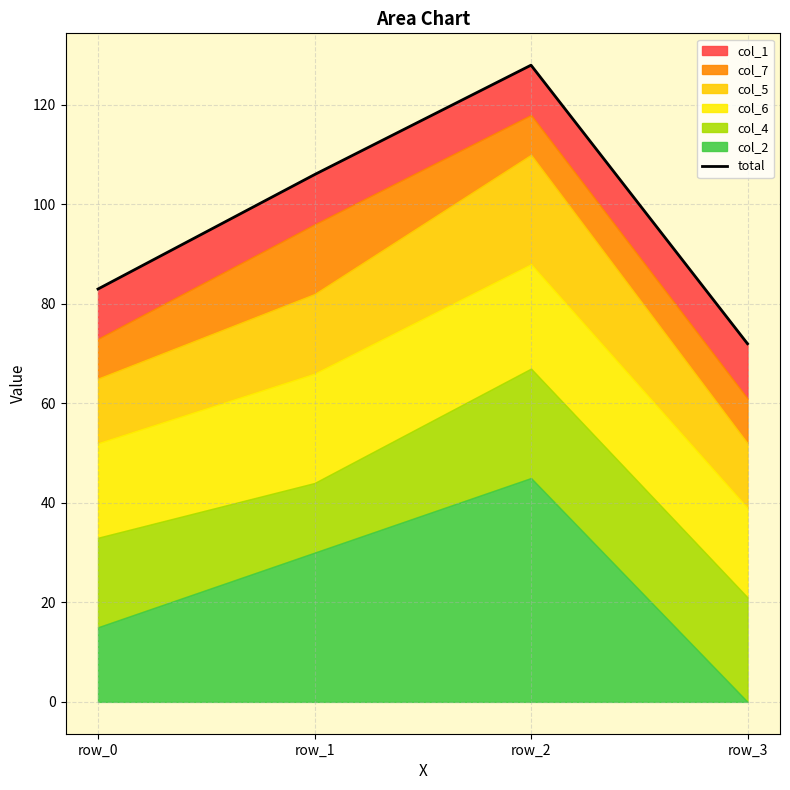

Rank the categories by value from highest to lowest.

row_2, row_1, row_0, row_3